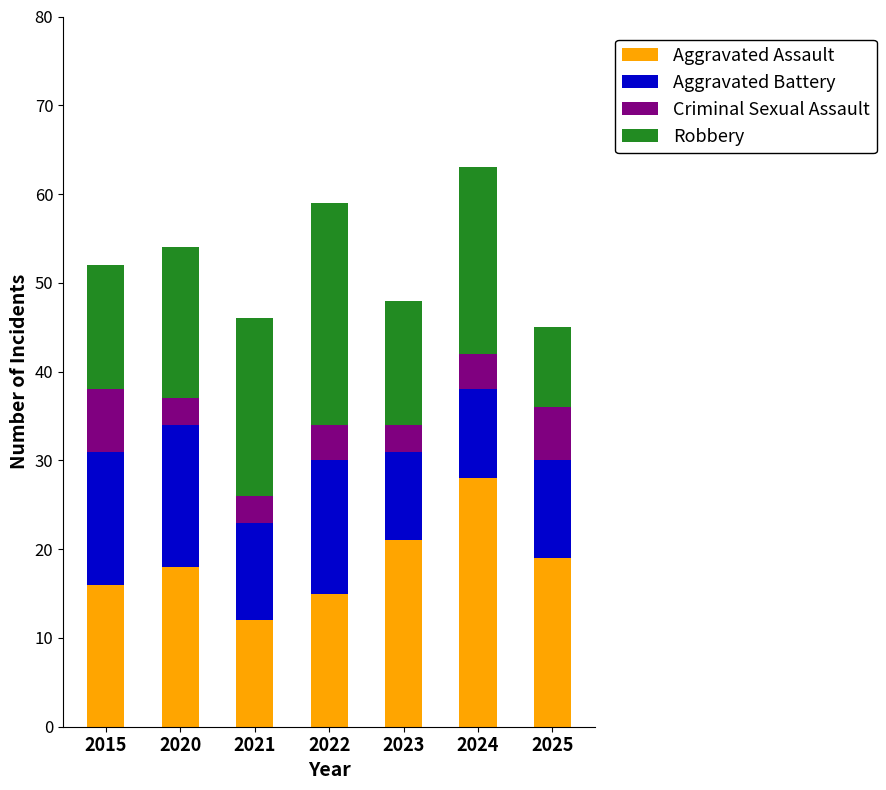

Reading left to right, transcribe the values for Aggravated Assault.

2015=16	2020=18	2021=12	2022=15	2023=21	2024=28	2025=19